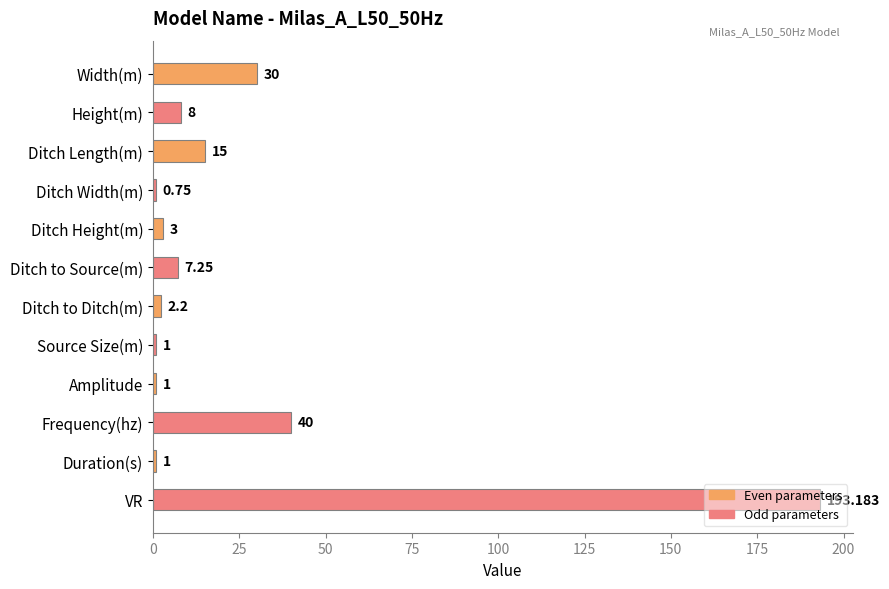

What is the maximum value shown in the chart?

193.2